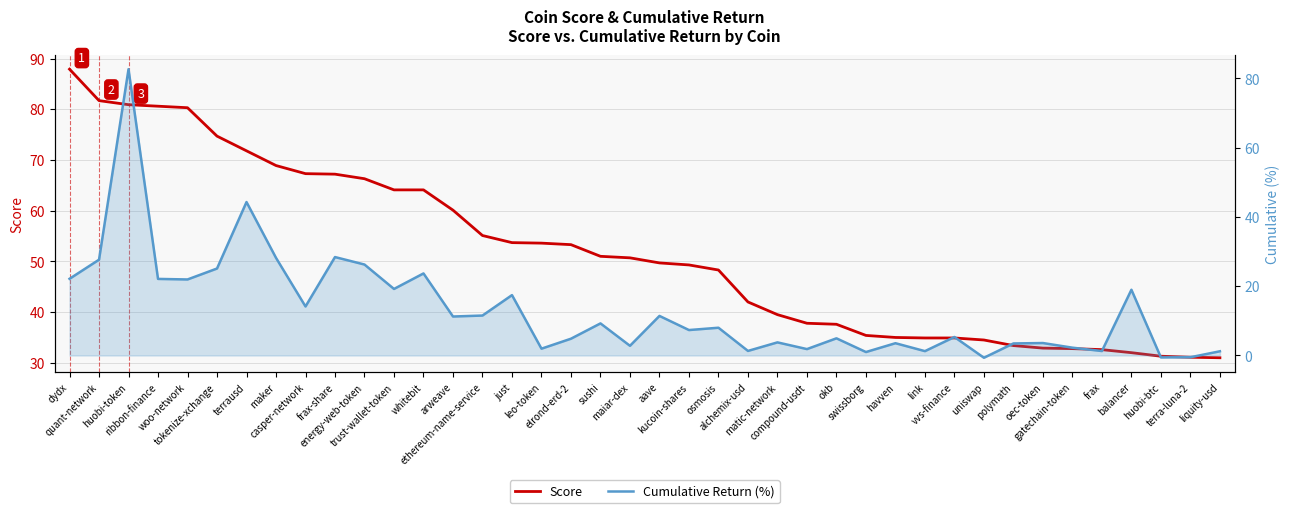

How many times do Cumulative Return (%) and Score cross each other?

2